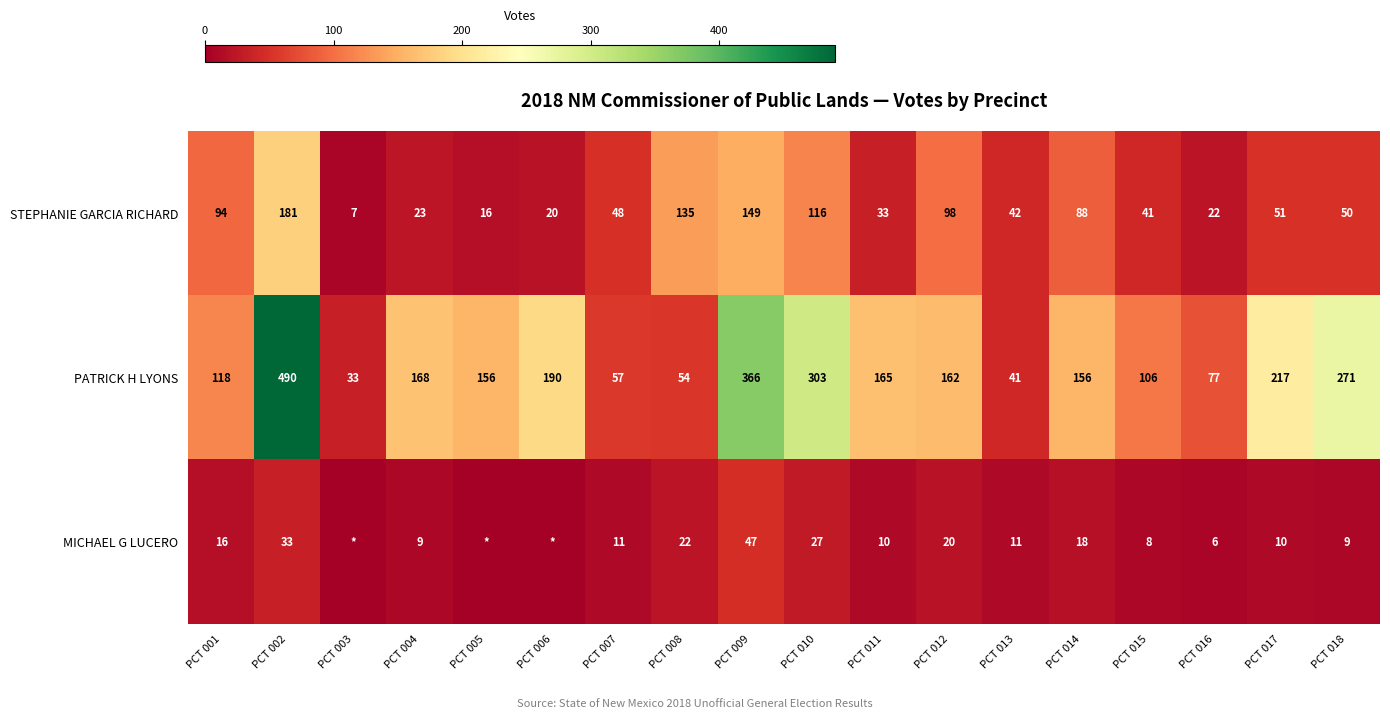

Read the PATRICK H LYONS value at PCT 002, to the nearest 10.

490